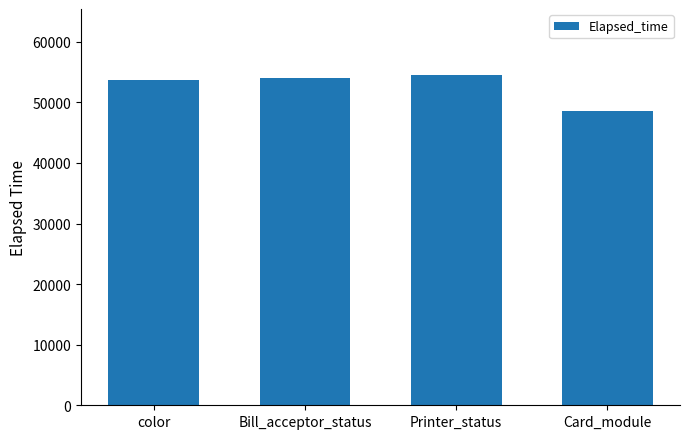

Reading left to right, list all the values displayed in this chart.

53754	54085	54521	48578